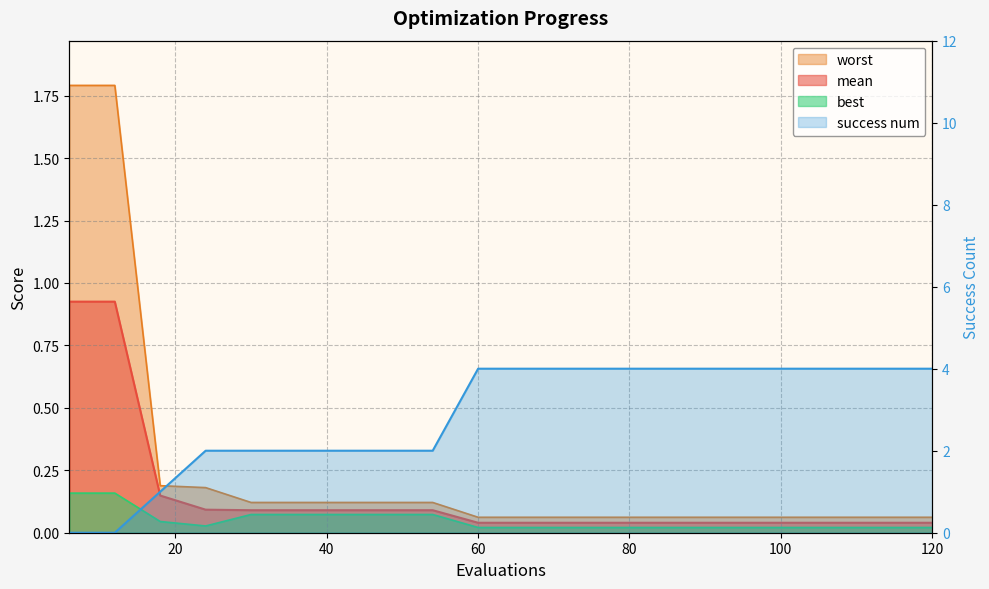

What is the average value?

3